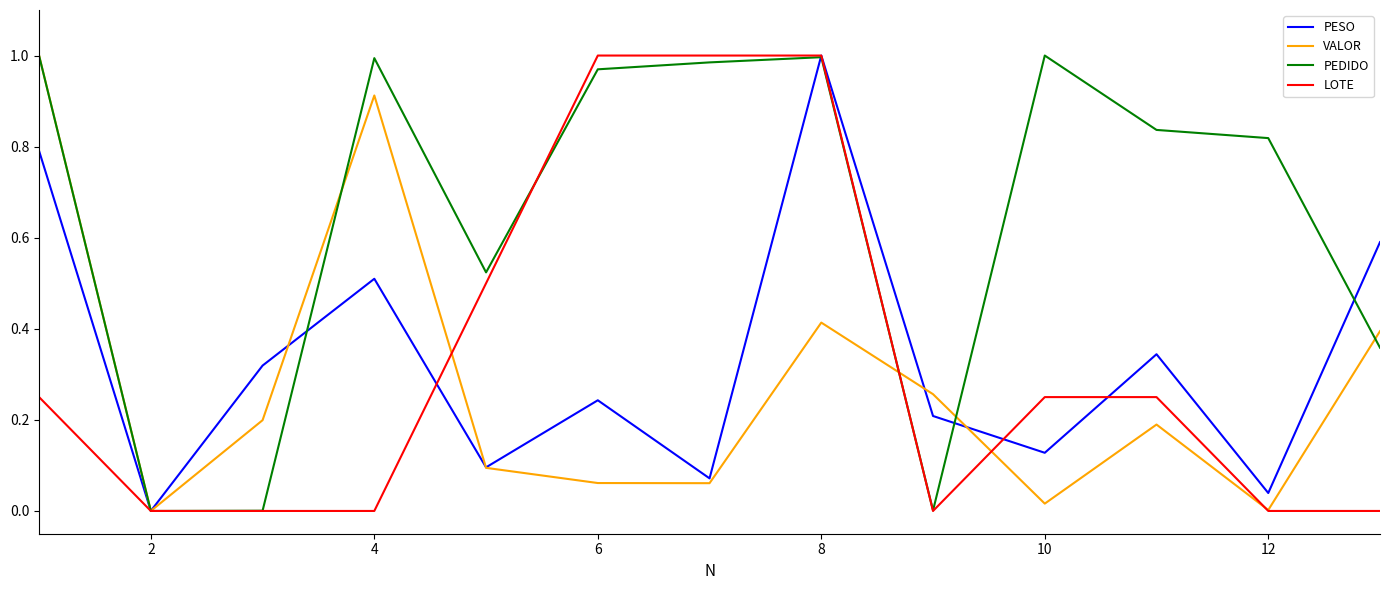

Which series has the largest total across all categories?

PEDIDO